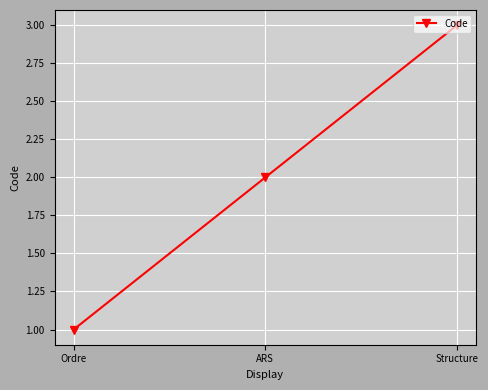

The value at Structure is 3. True or false?

True